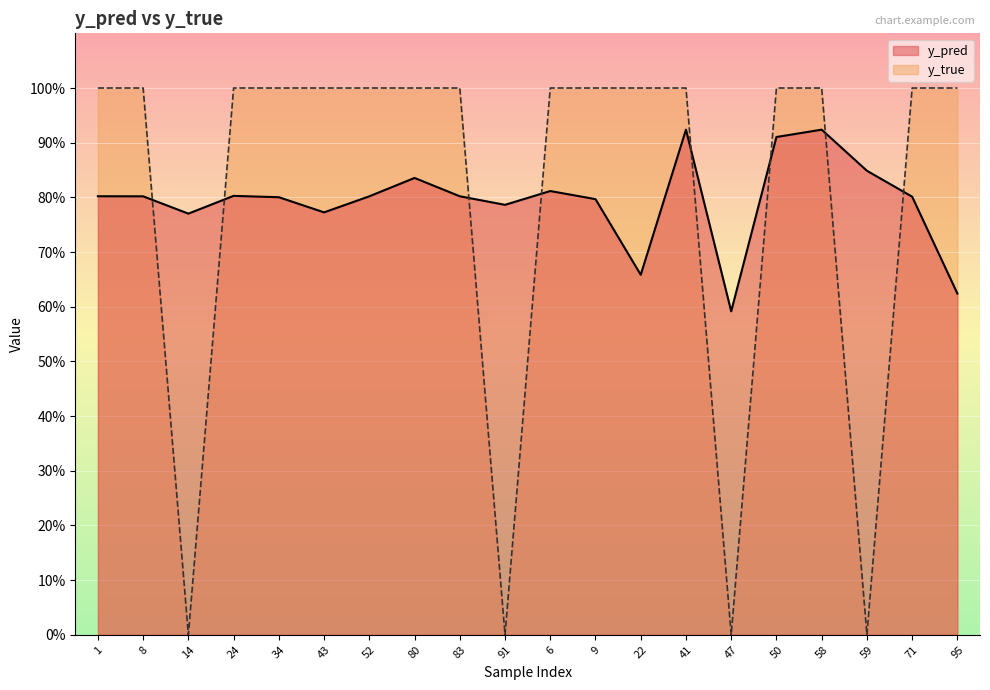

What is the difference between the second highest and minimum values in the y_pred series?

0.3